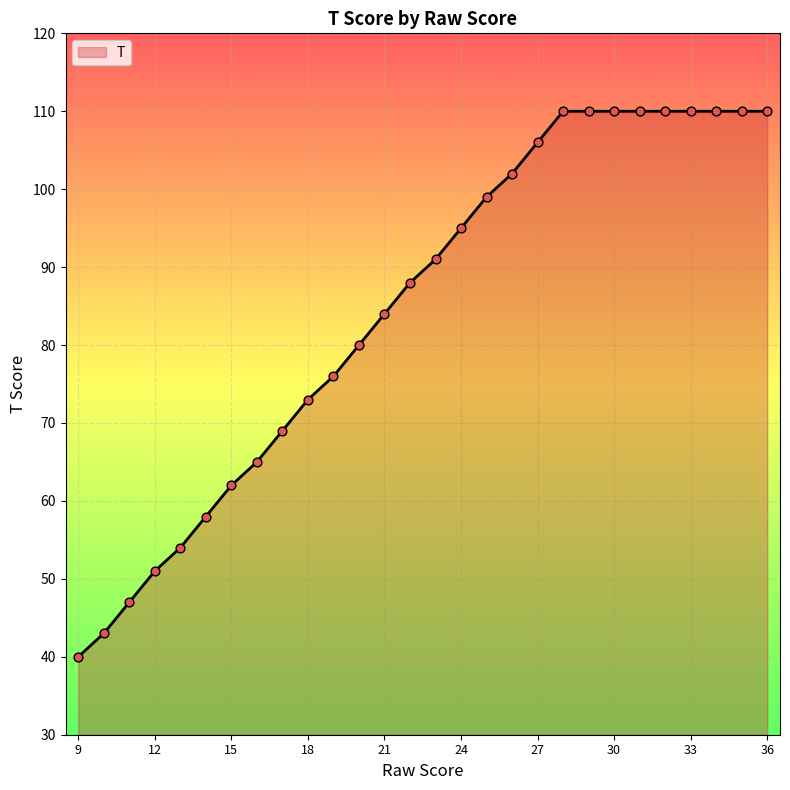

What is the minimum value shown in the chart?

40